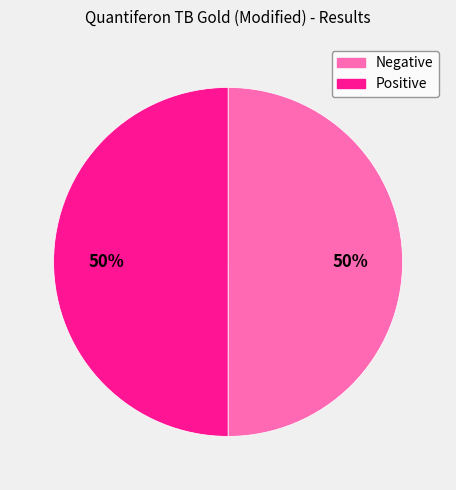

To the nearest percent, what percentage of the pie is Positive?

50%